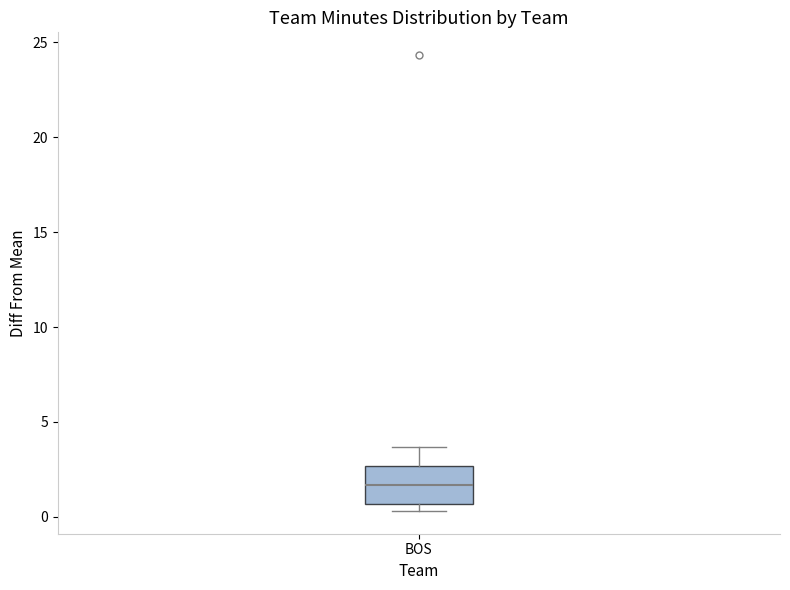

Read this box plot against the y-axis: the position of the median line, the range covered by the box, and the ends of both whiskers. The values are not printed on the chart, so give them approximately, as read against the axis.

median 1.5, box 0.5 to 2.5, whiskers 0.5 (just below the box's lower edge) to 3.5